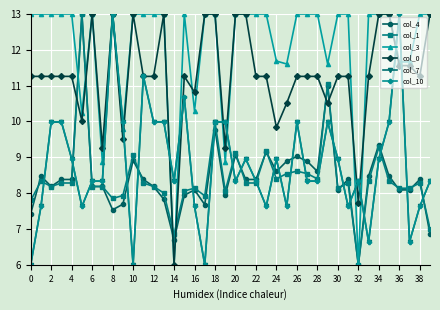

Which series has the largest total across all categories?

col_3